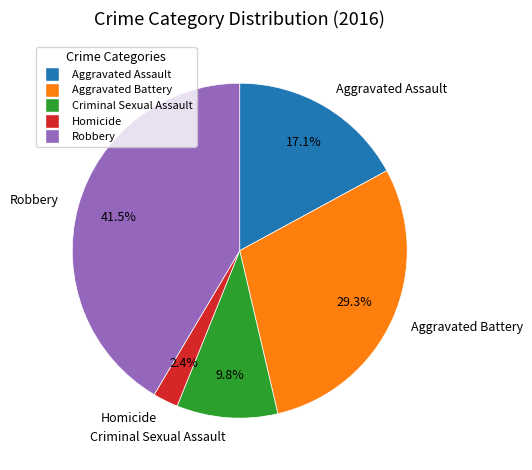

Which category has the smallest portion of the pie?

Homicide